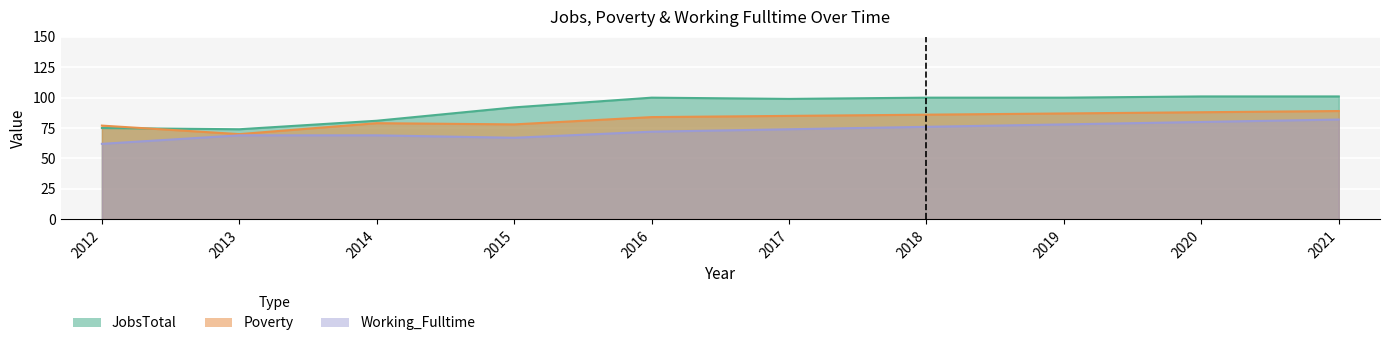

At which category is the sum across all series the highest?

2021